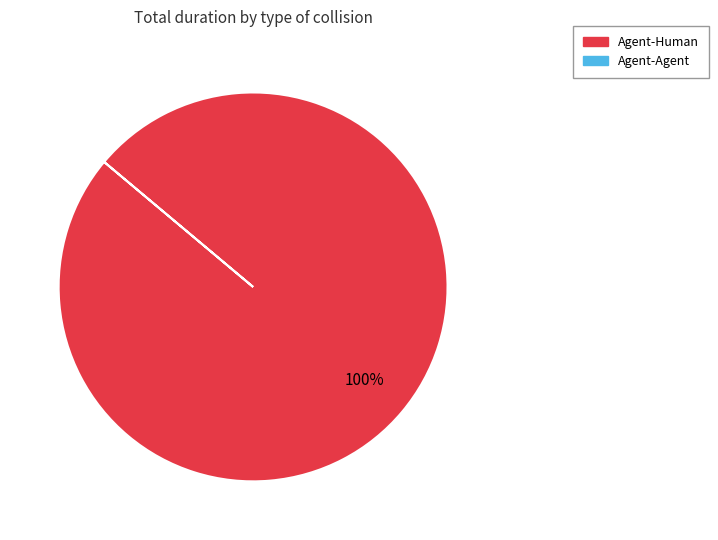

Is there any slice that represents more than half of the pie?

Yes